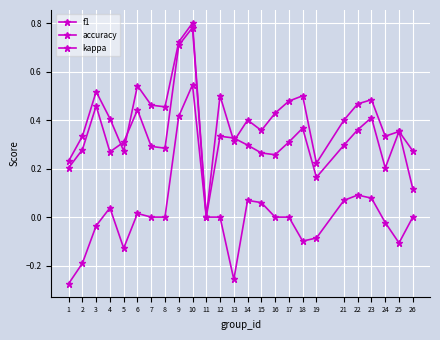

How many categories are shown in the chart?

25